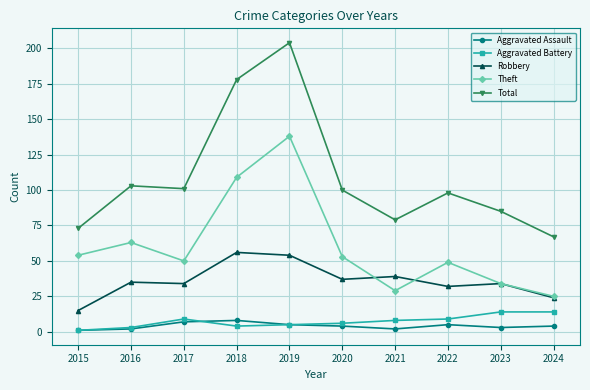

Reading right to left, transcribe all the data shown in this chart.

Aggravated Assault: 4	3	5	2	4	5	8	7	2	1
Aggravated Battery: 14	14	9	8	6	5	4	9	3	1
Robbery: 24	34	32	39	37	54	56	34	35	15
Theft: 25	34	49	29	53	138	109	50	63	54
Total: 67	85	98	79	100	204	178	101	103	73